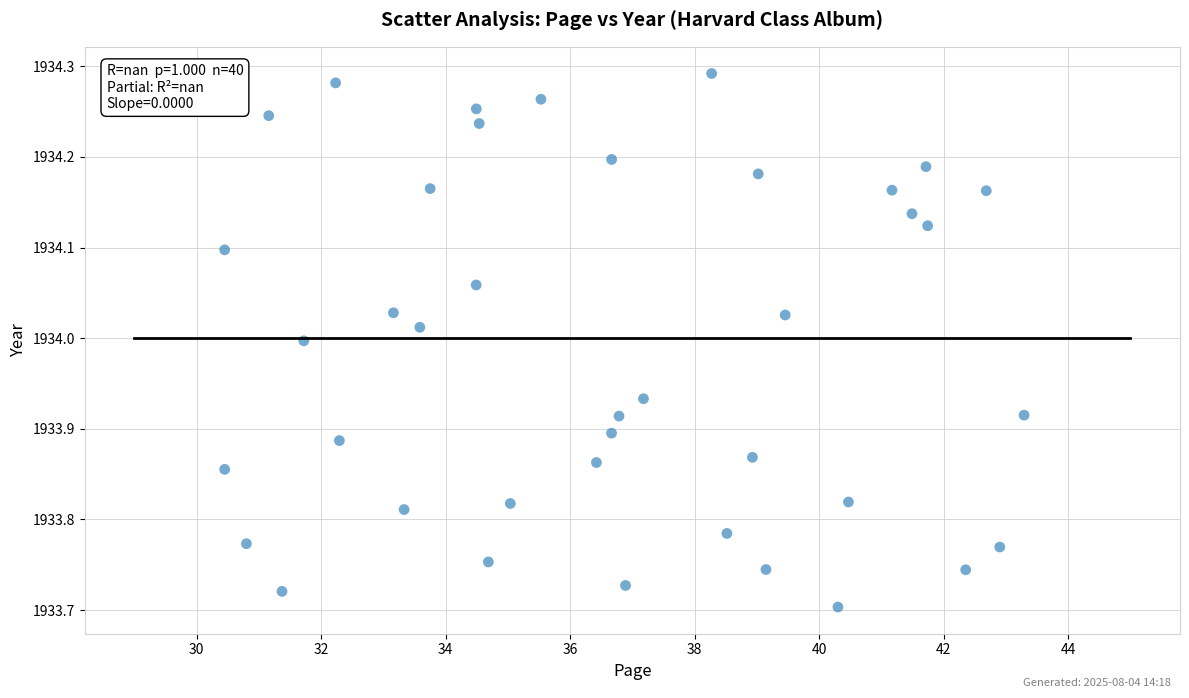

What is the range of X values (max minus min)?

12.8